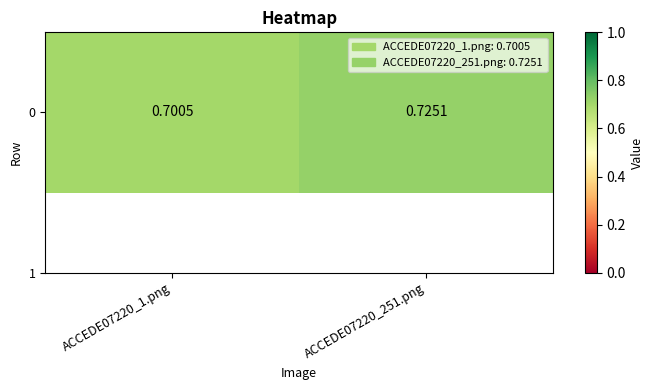

How many data points does each series have?

2